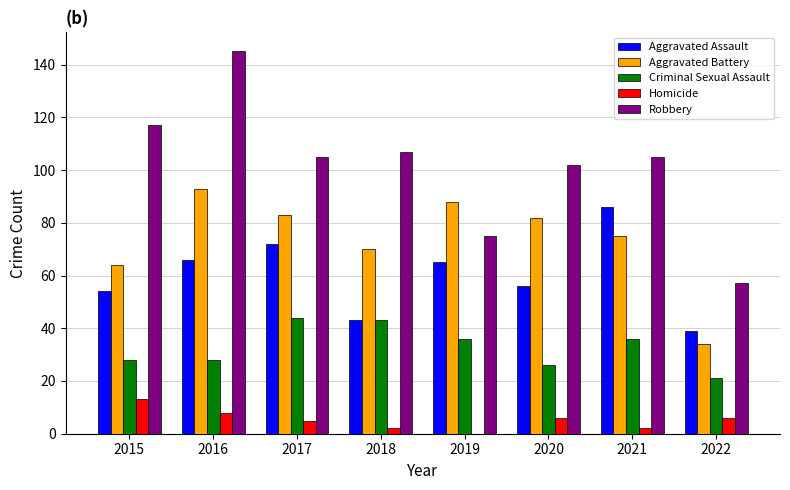

Reading left to right, what are all the values shown in this chart?

Aggravated Assault: 2015=54	2016=66	2017=72	2018=43	2019=65	2020=56	2021=86	2022=39
Aggravated Battery: 2015=64	2016=93	2017=83	2018=70	2019=88	2020=82	2021=75	2022=34
Criminal Sexual Assault: 2015=28	2016=28	2017=44	2018=43	2019=36	2020=26	2021=36	2022=21
Homicide: 2015=13	2016=8	2017=5	2018=2	2019=0	2020=6	2021=2	2022=6
Robbery: 2015=117	2016=145	2017=105	2018=107	2019=75	2020=102	2021=105	2022=57